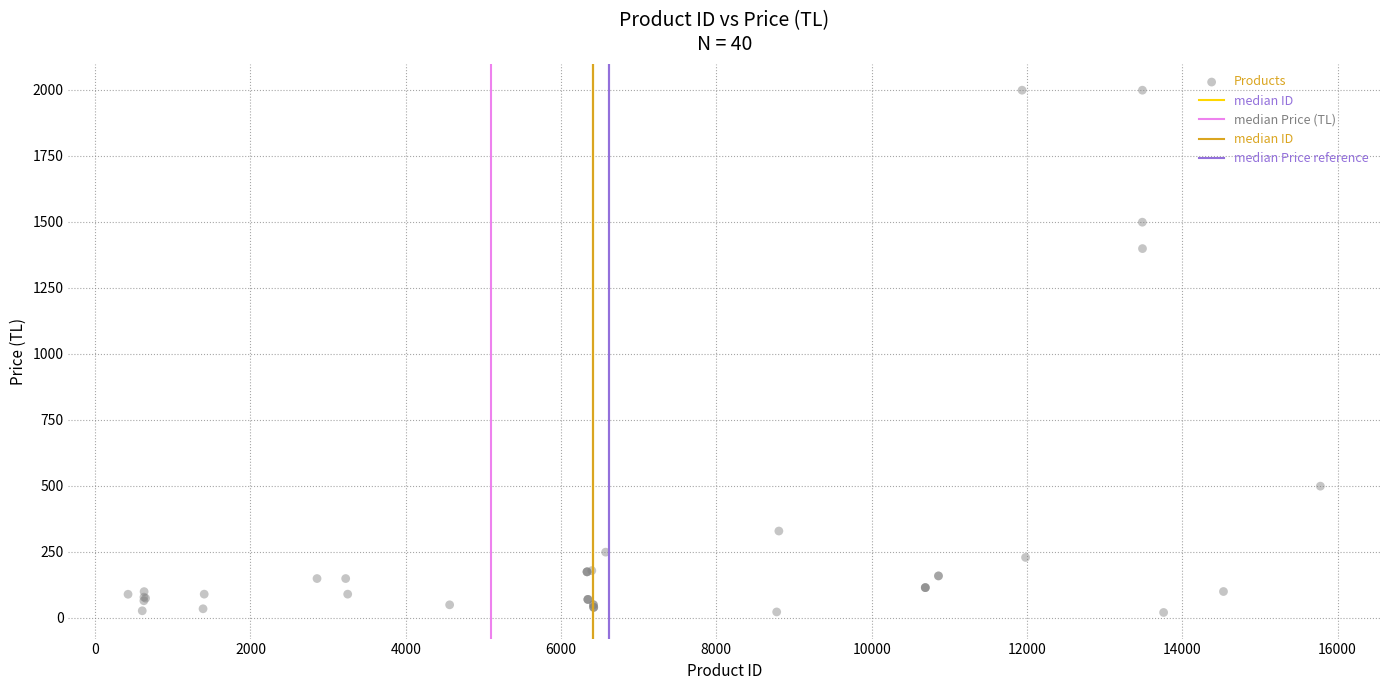

What Y value in the scatter plot is closest to 1009?

1399.0